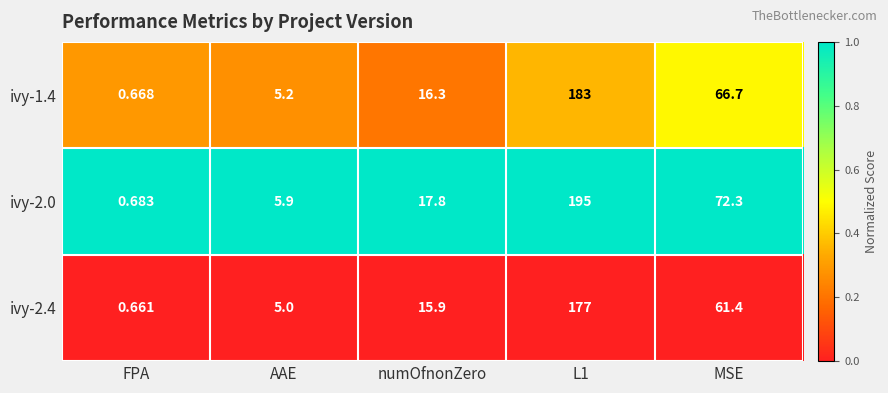

Which series has the largest total across all categories?

ivy-2.0